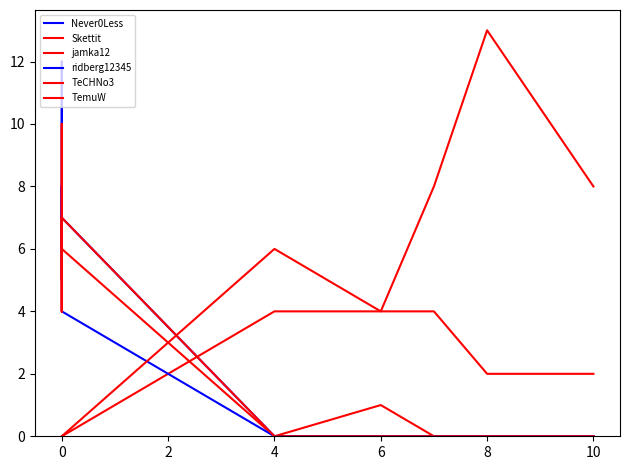

What is the difference between the maximum and minimum values in the Never0Less series?

12